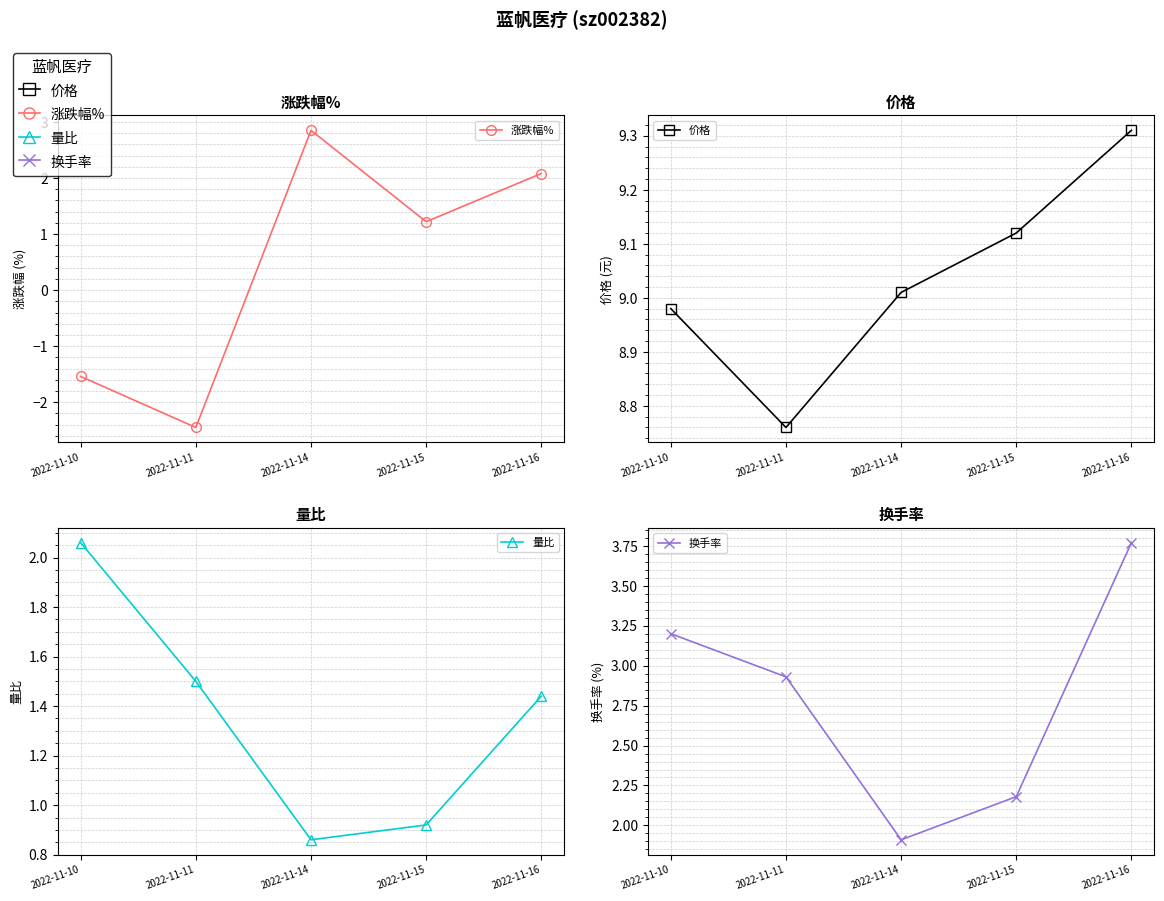

Reading left to right, list all the values displayed in this chart.

涨跌幅%: 2022-11-10=-1.5	2022-11-11=-2.5	2022-11-14=2.9	2022-11-15=1.2	2022-11-16=2.1
价格: 2022-11-10=9.0	2022-11-11=8.8	2022-11-14=9.0	2022-11-15=9.1	2022-11-16=9.3
量比: 2022-11-10=2.1	2022-11-11=1.5	2022-11-14=0.9	2022-11-15=0.9	2022-11-16=1.4
换手率: 2022-11-10=3.2	2022-11-11=2.9	2022-11-14=1.9	2022-11-15=2.2	2022-11-16=3.8